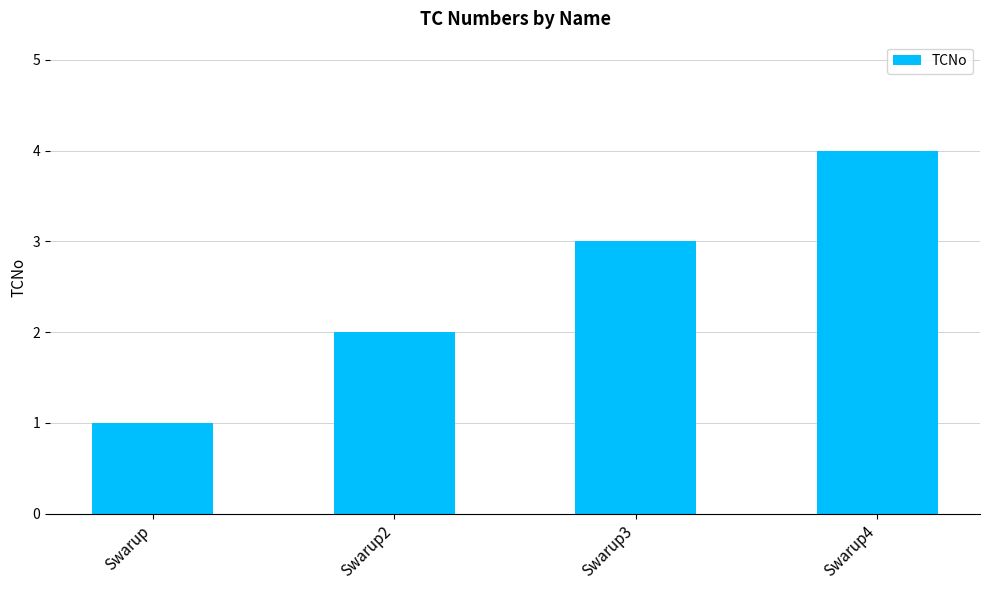

Rank the categories by value from lowest to highest.

Swarup, Swarup2, Swarup3, Swarup4